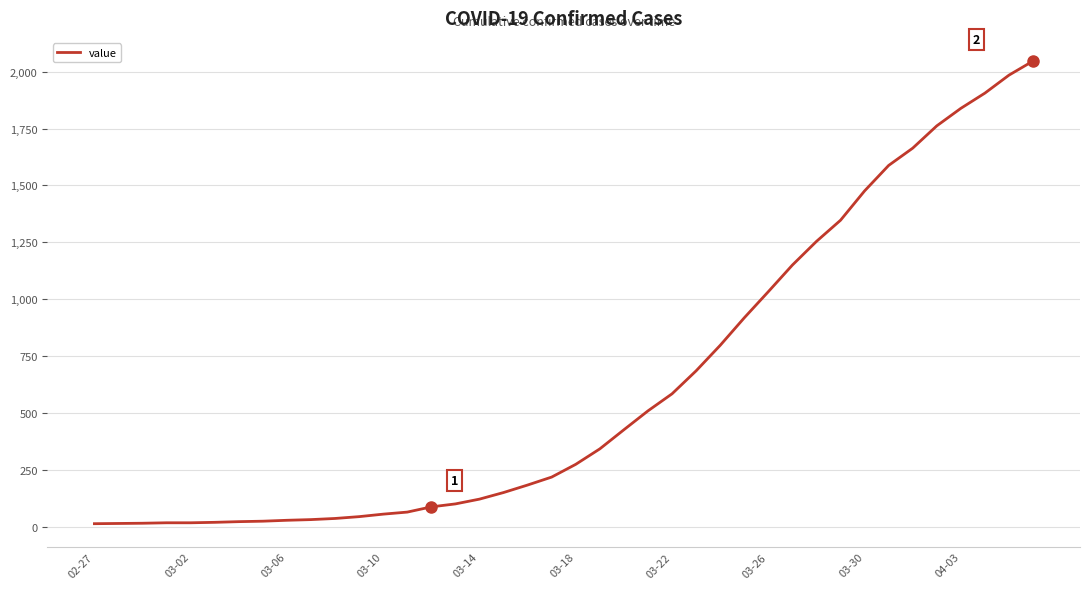

Count the number of categories in the chart.

40